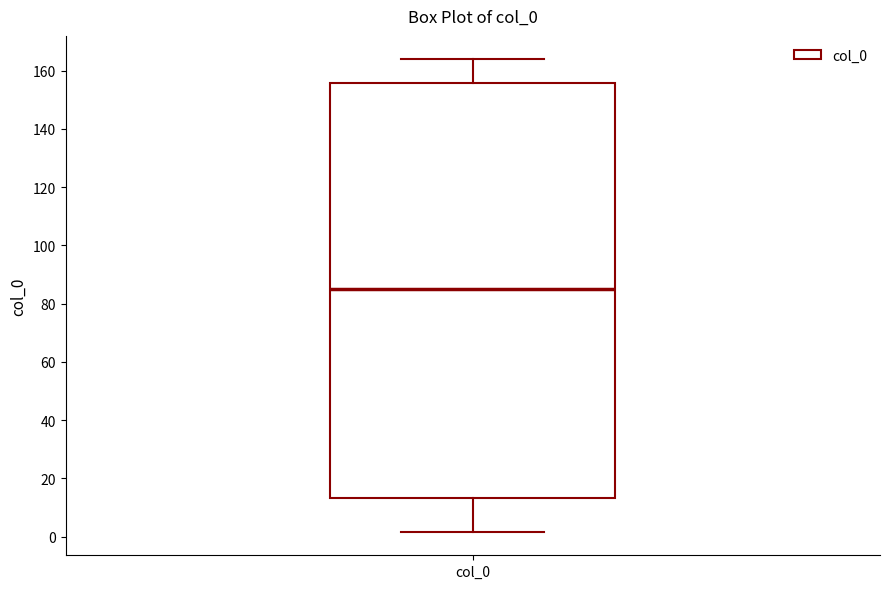

Where is the lower edge of the box for col_0 on the y-axis? The values are not printed on the chart, so give them approximately, as read against the axis.

14